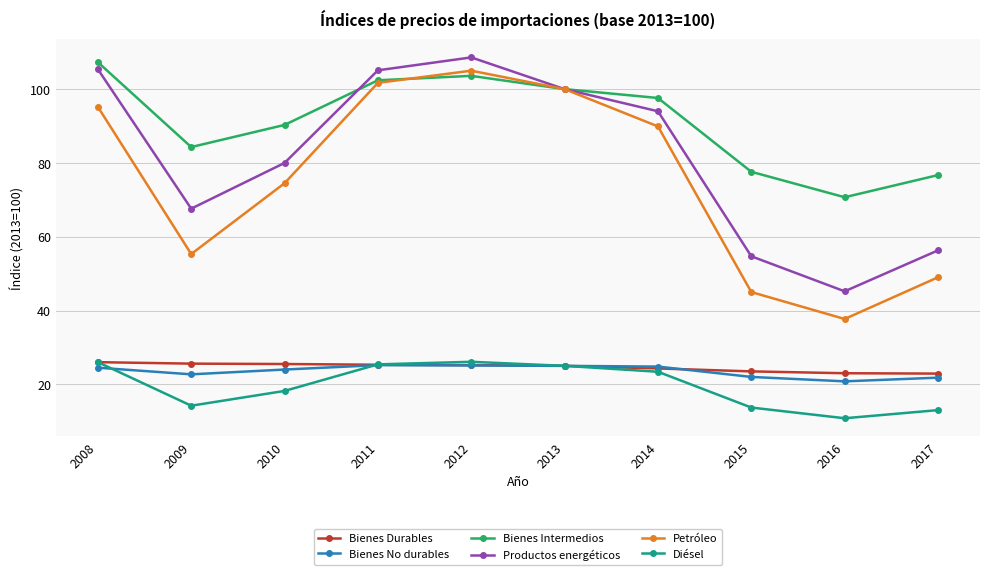

True or false: Productos energéticos and Bienes Intermedios cross at least once.

True